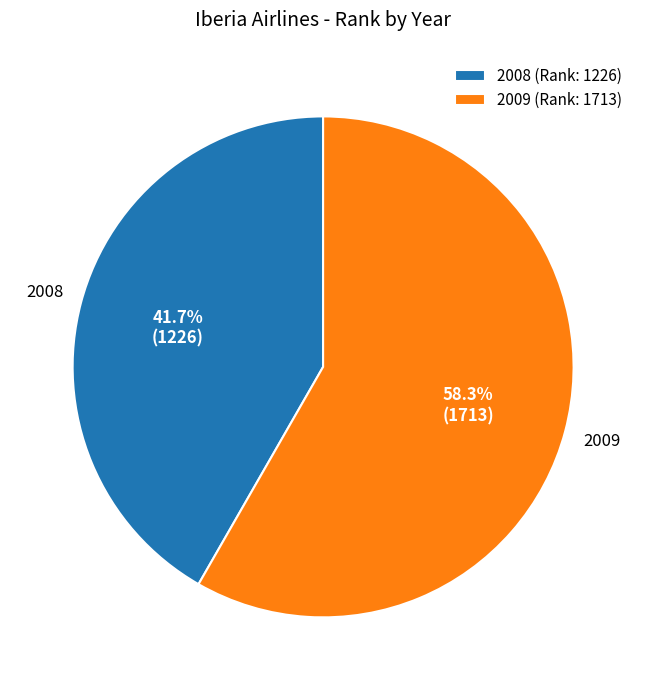

Is 2008 the majority of the pie?

No